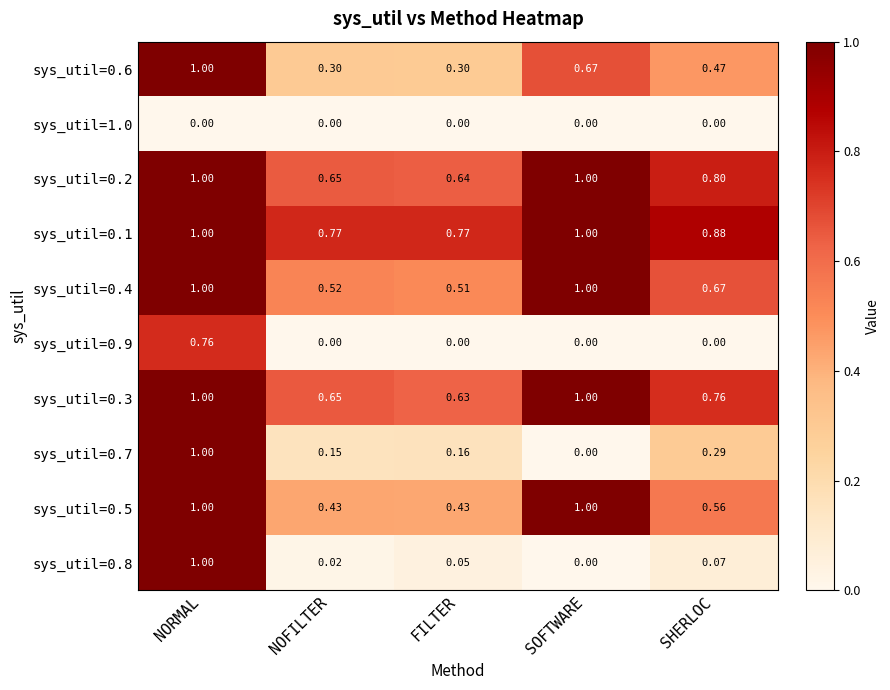

What is the greatest value displayed?

1.0